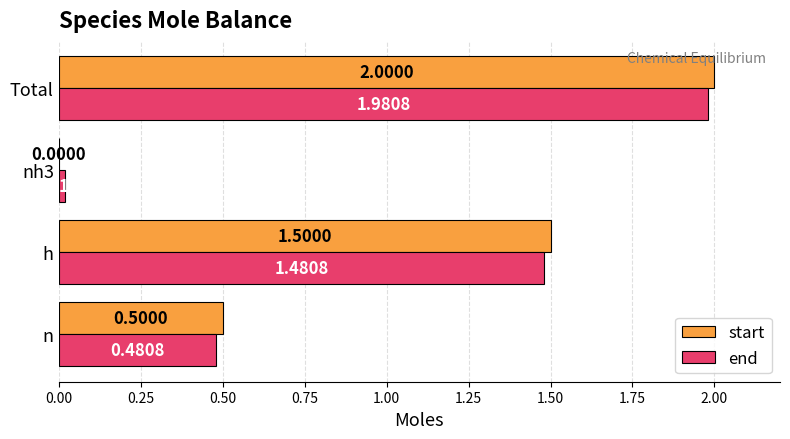

What is the total value across all series at h?

3.0